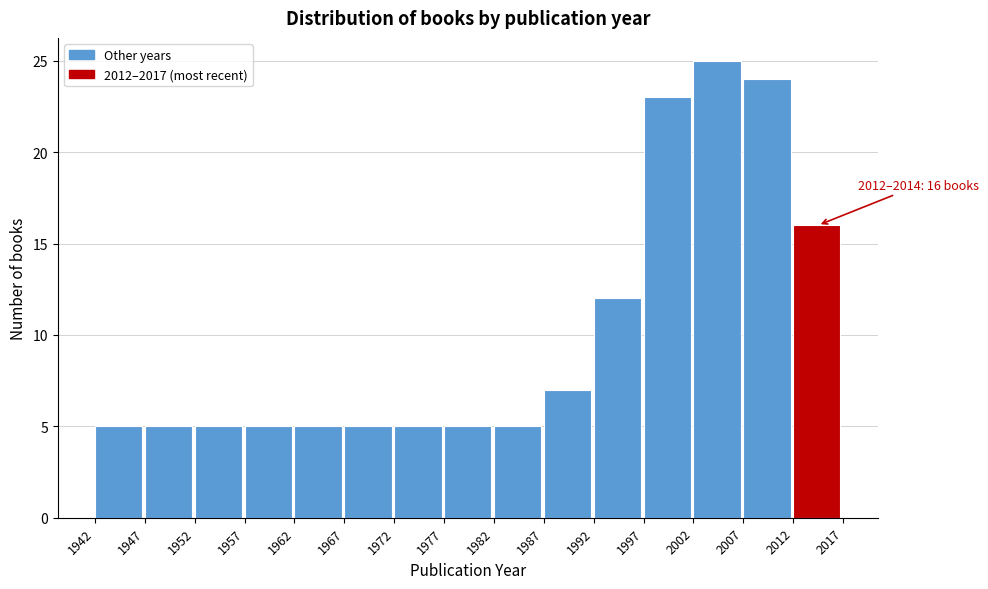

Over which range of the x-axis is the bar tallest?

2002 to 2007